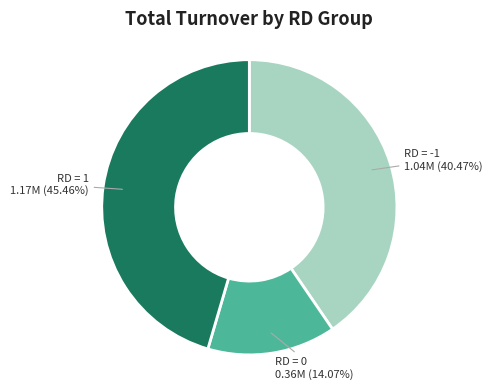

Is there any slice that represents more than half of the pie?

No